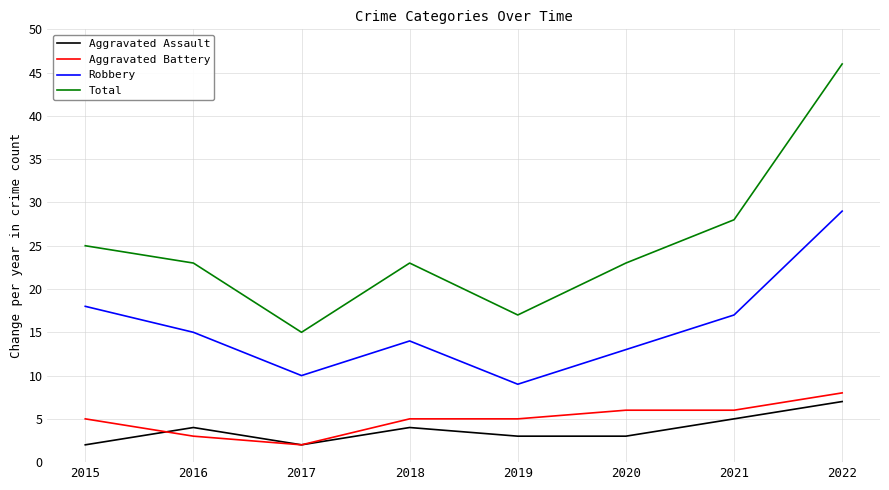

Which series has the largest range (max minus min)?

Total